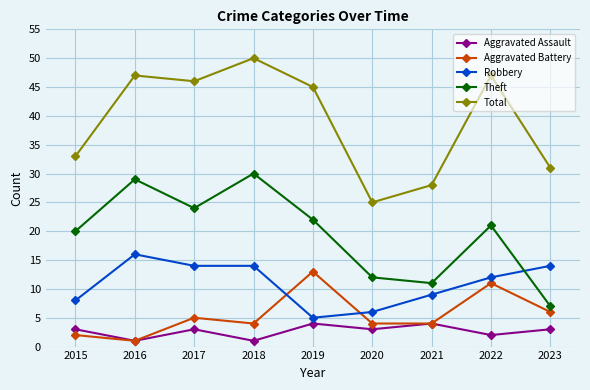

Where is Robbery nearest to the value 10?

2021